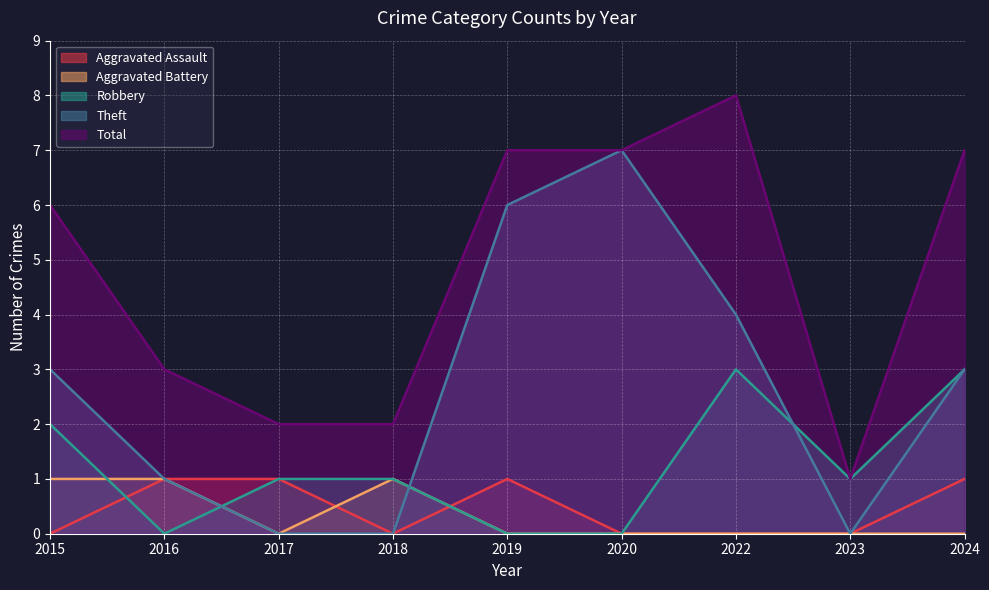

How many lines are shown in the chart?

5